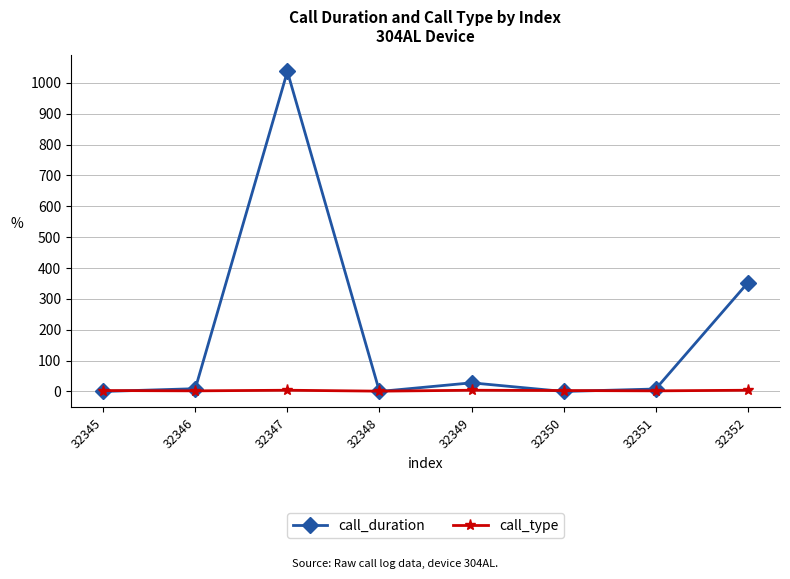

Which series has the largest range (max minus min)?

call_duration